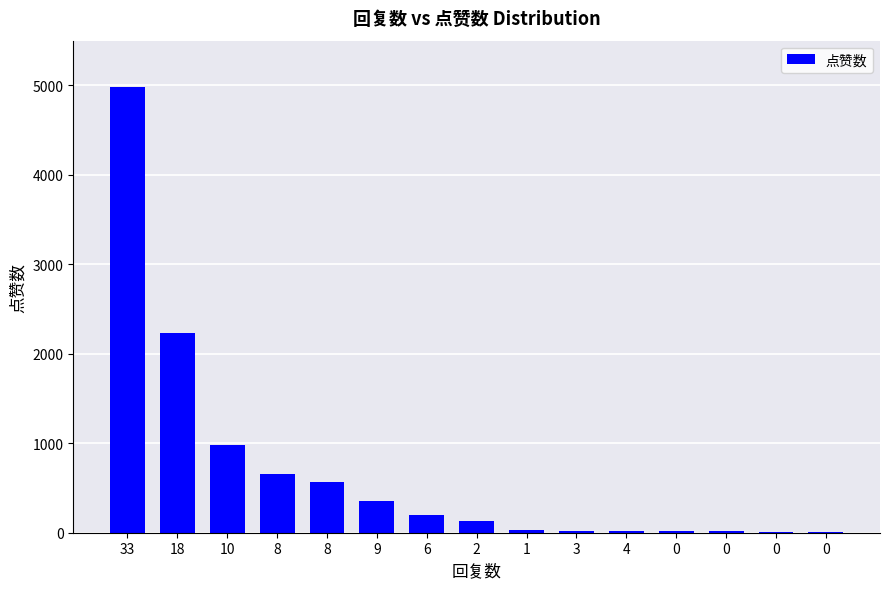

Count the number of categories in the chart.

15